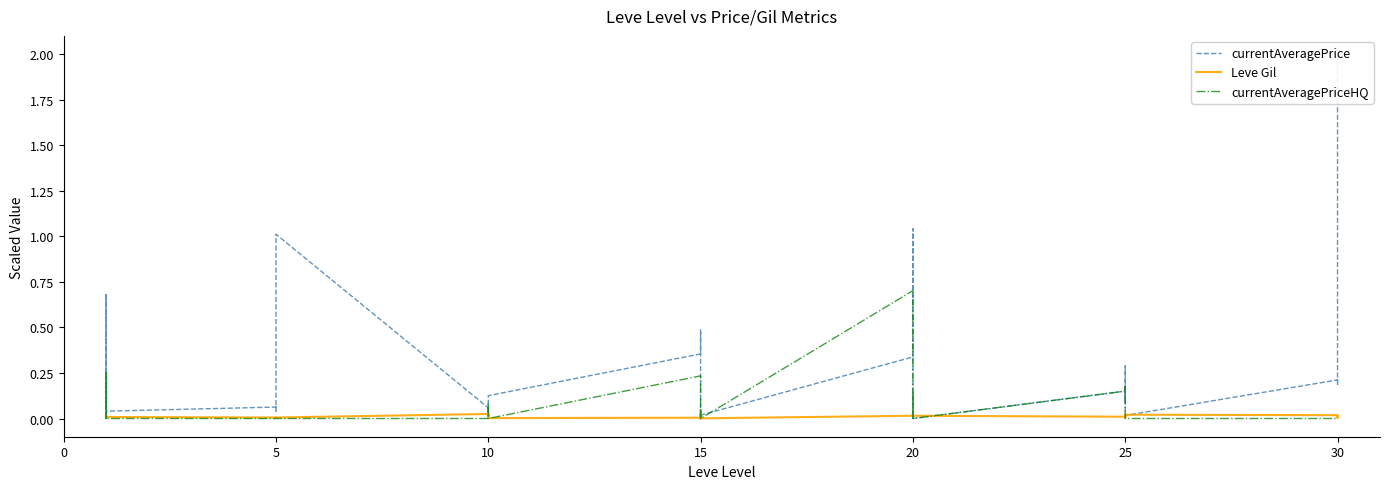

How many lines are shown in the chart?

3